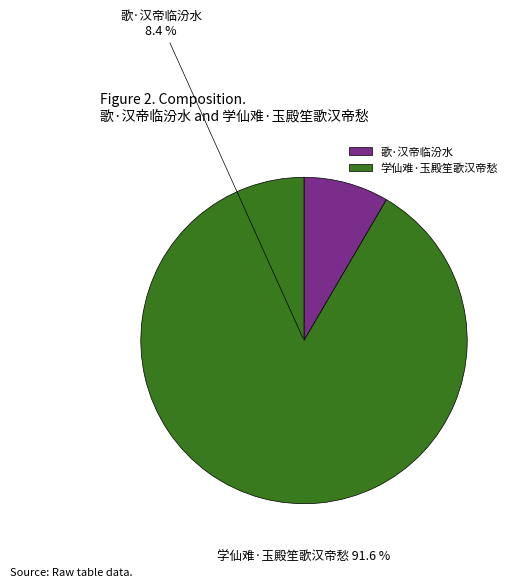

To the nearest percent, what is the difference between the 学仙难·玉殿笙歌汉帝愁 and 歌·汉帝临汾水 slice percentages?

83%